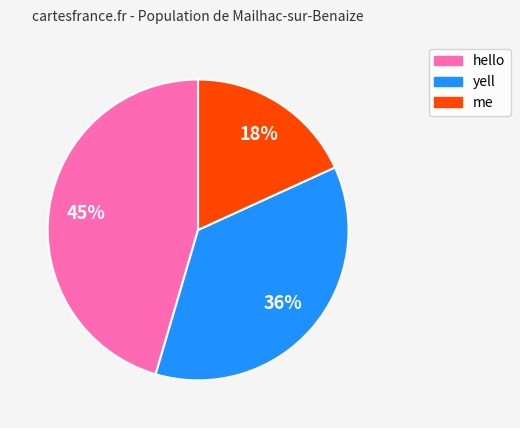

Rank the categories by value from lowest to highest.

me, yell, hello